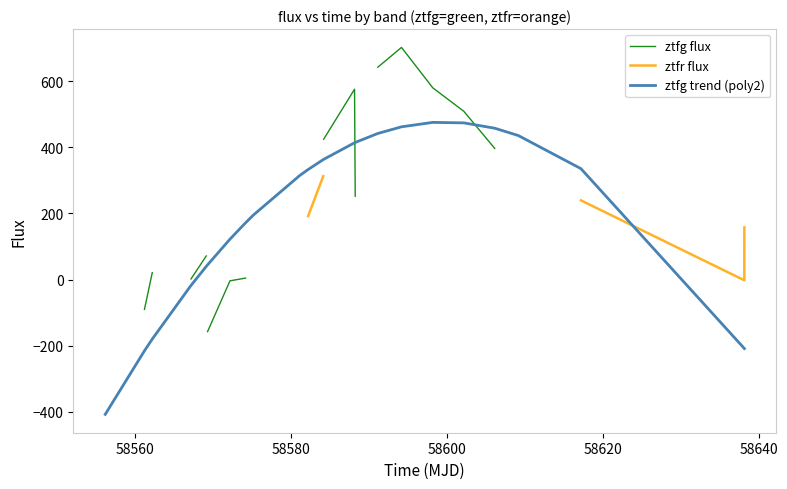

What is the difference between the maximum and minimum values in the ztfg trend (poly2) series?

882.3